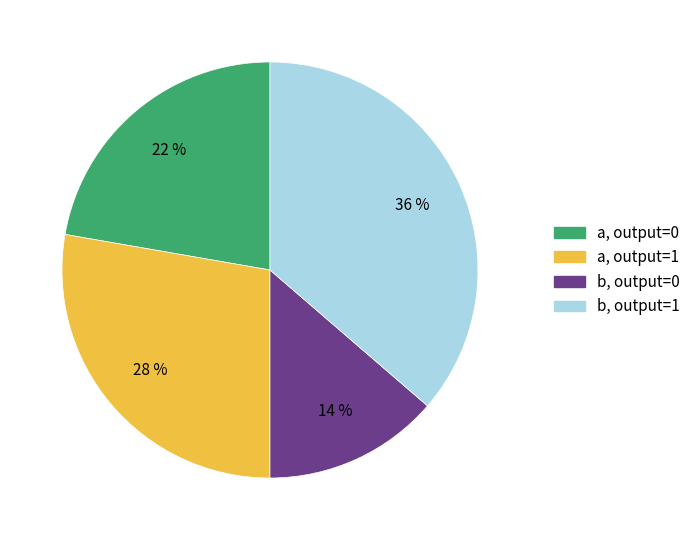

Does a, output=0 represent more than half of the total?

No